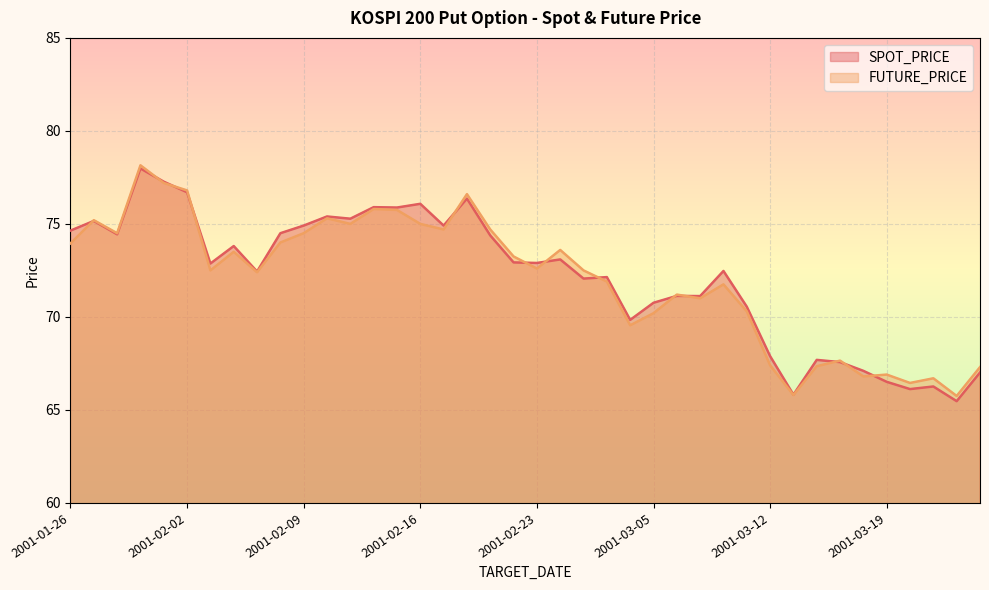

Rank the series at 2001-03-20 from lowest to highest value.

SPOT_PRICE, FUTURE_PRICE